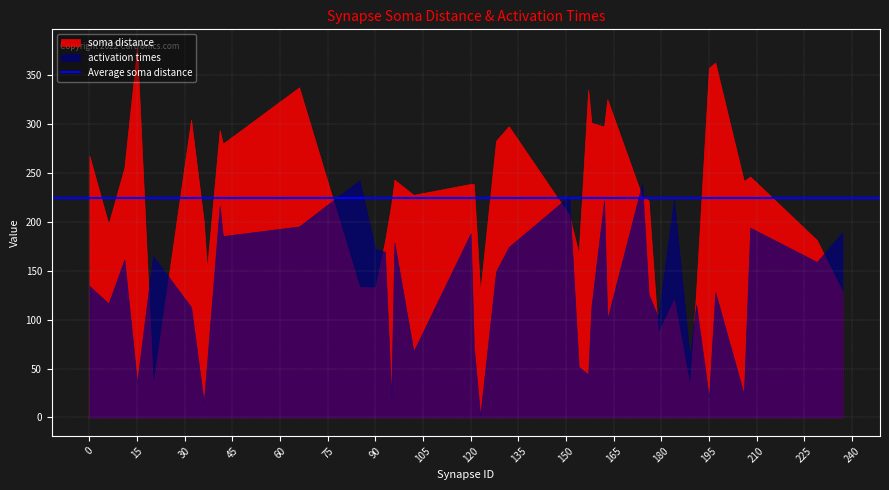

How many lines are shown in the chart?

2